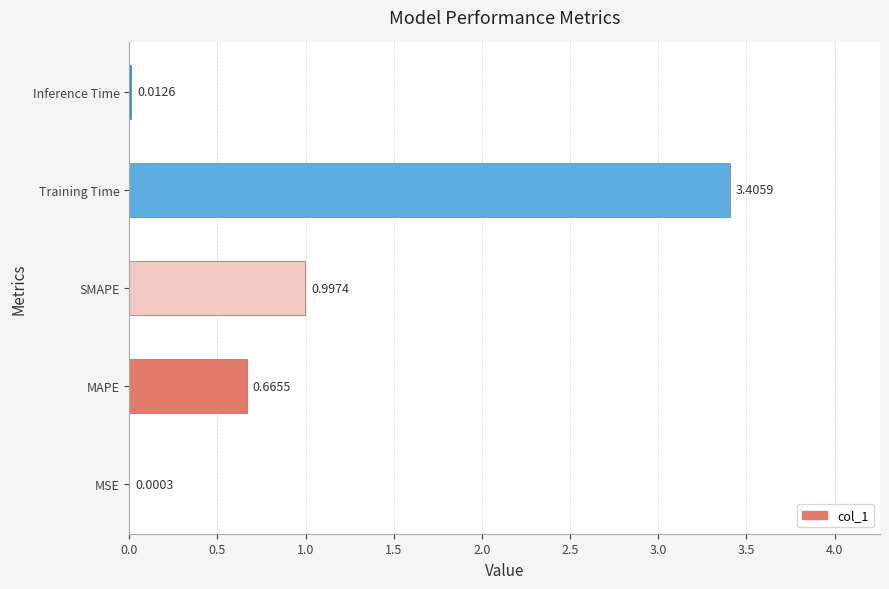

At which label is the value closest to 1?

SMAPE